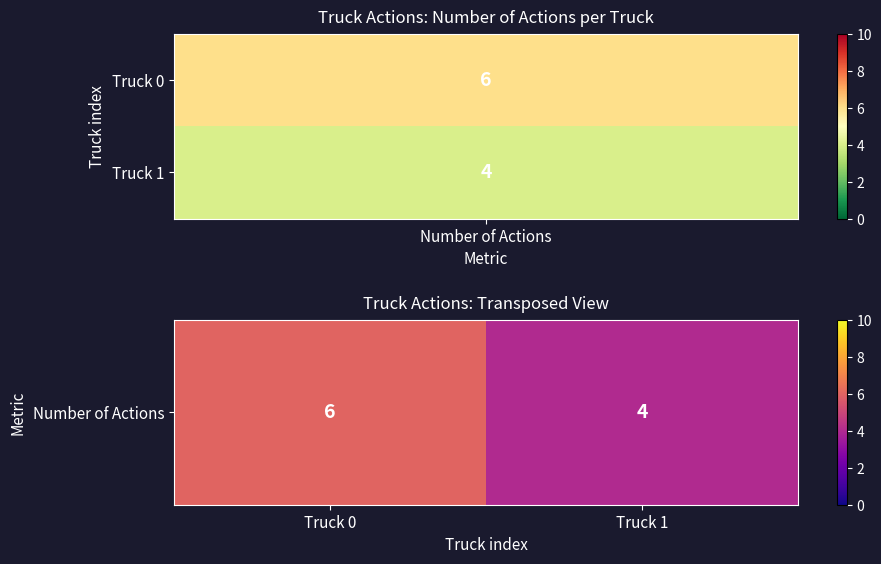

Where is the data nearest to the value 5?

Truck 0